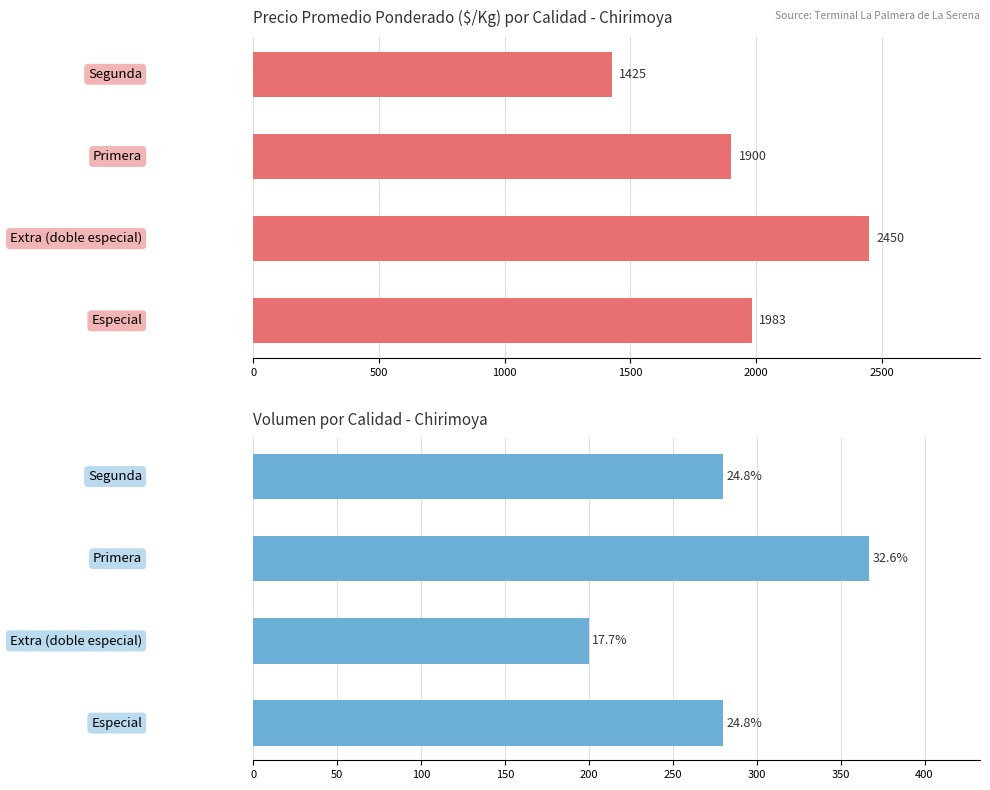

At how many categories does at least one series exceed 1521?

3